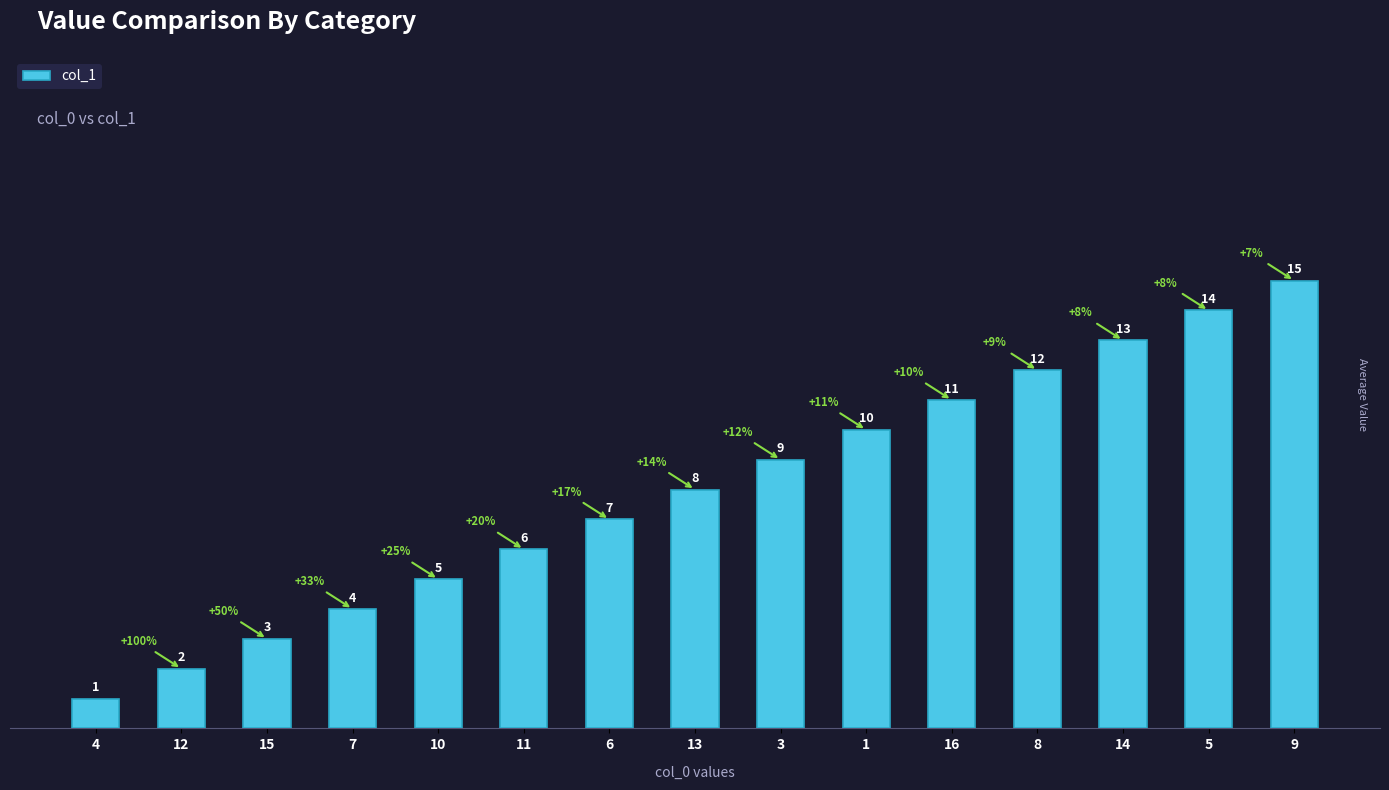

What is the value of the 1st bar from the left?

1